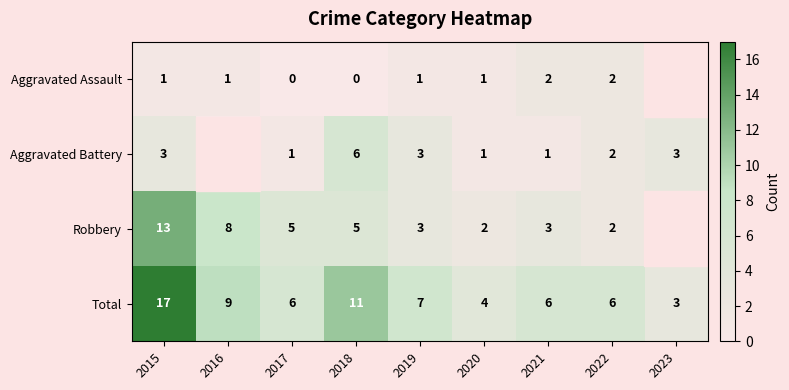

At how many categories does at least one series exceed 2?

9